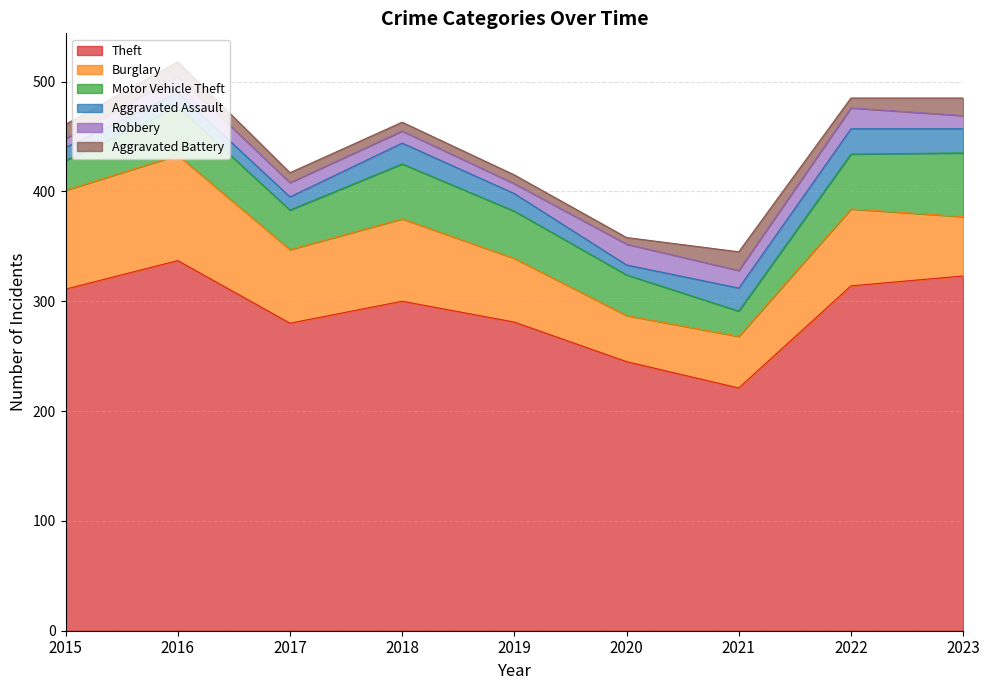

What is the difference between the Robbery values at 2017 and 2021?

3